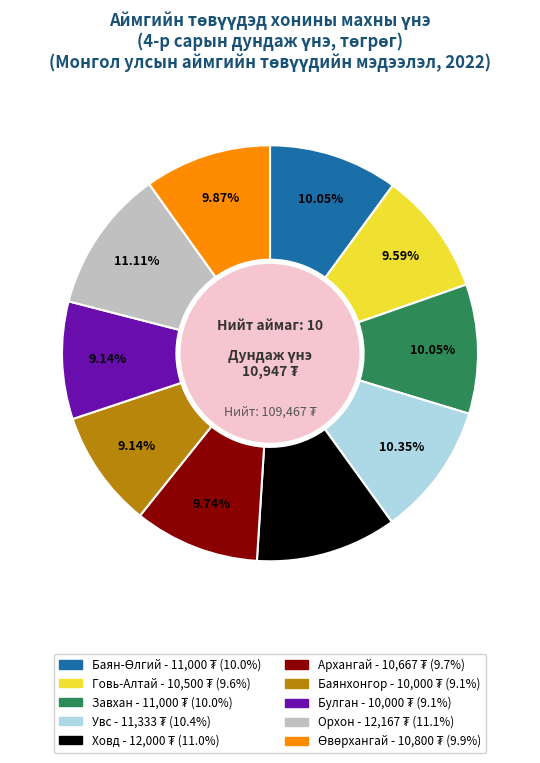

The Булган slice represents 1% of the pie. True or false?

False